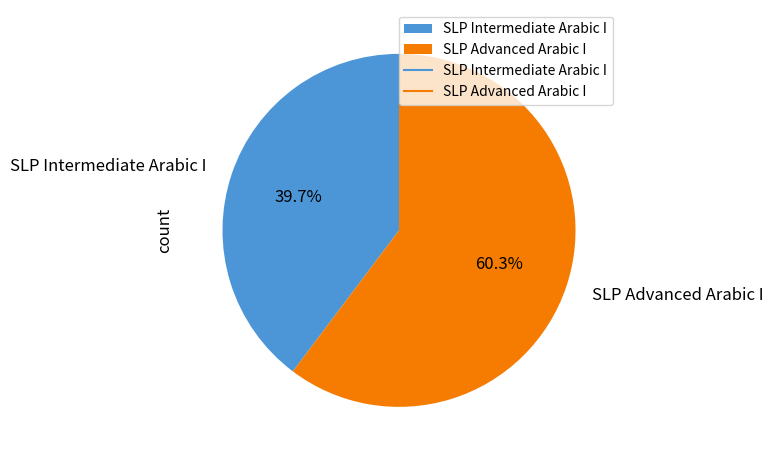

Combined, what portion of the pie is SLP Advanced Arabic I and SLP Intermediate Arabic I?

100.0%